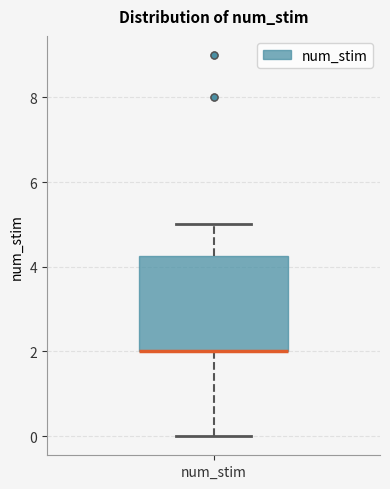

Transcribe this box plot: give where the median line is, the range the box spans, and where the two whiskers end, as read against the y-axis. The values are not printed on the chart, so give them approximately, as read against the axis.

median 2.0 (drawn on the box's lower edge), box 2.0 to 4.2, whiskers 0.0 to 5.0